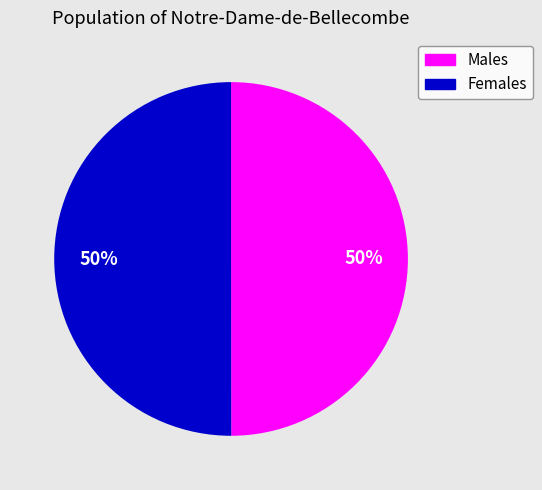

To the nearest percent, what is the average slice percentage?

50%